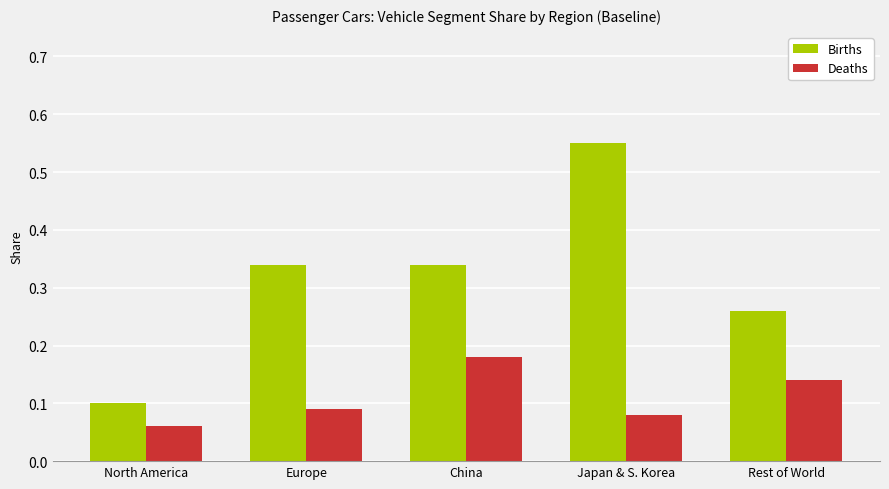

The value of Births at Japan & S. Korea is 0.8. True or false?

False